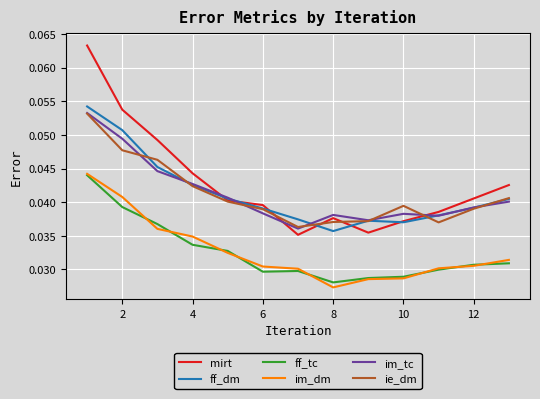

Which series has the largest range (max minus min)?

mirt